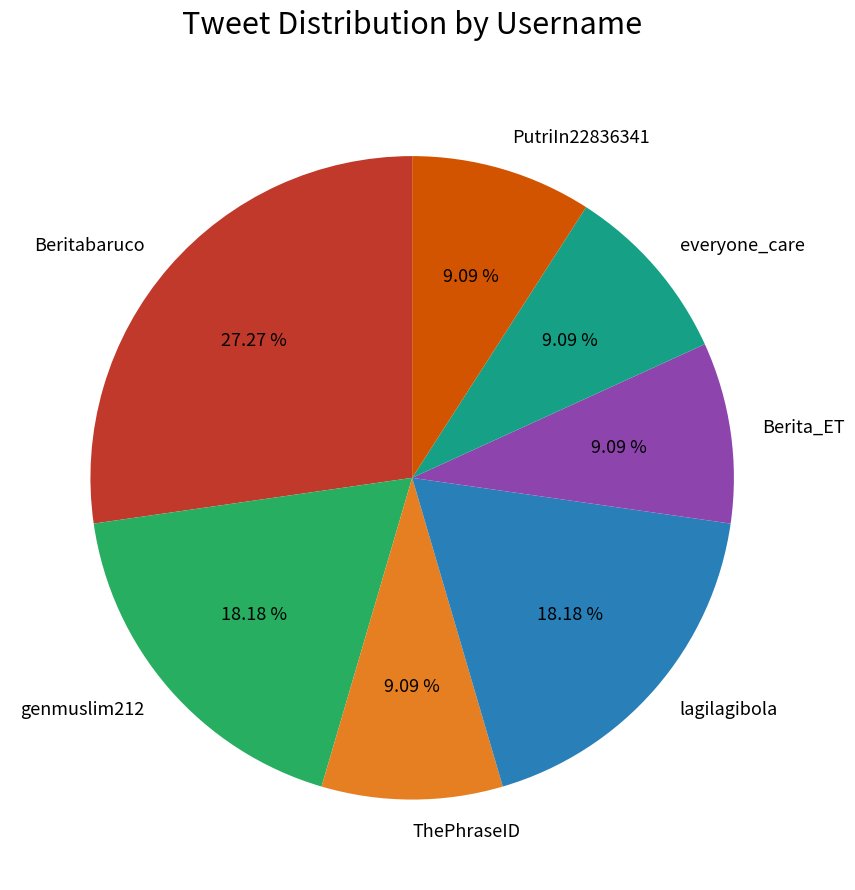

What percentage is the ThePhraseID slice, to the nearest percent?

9%